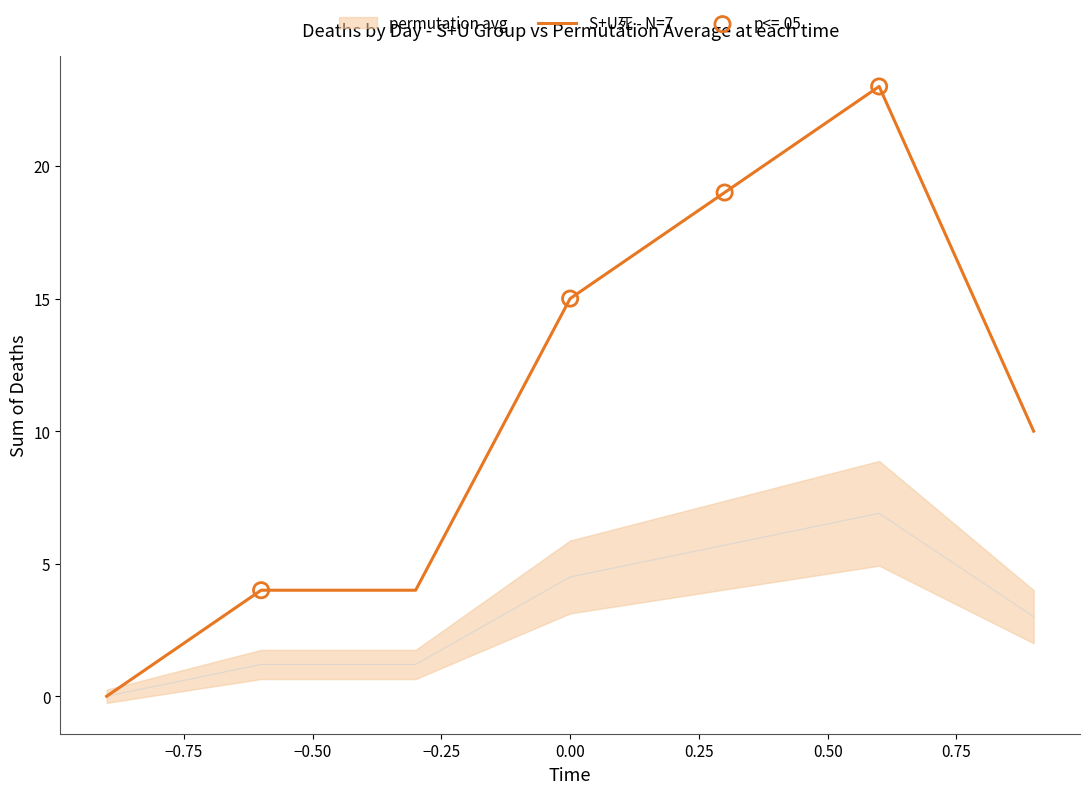

At how many categories does at least one series exceed 10?

3